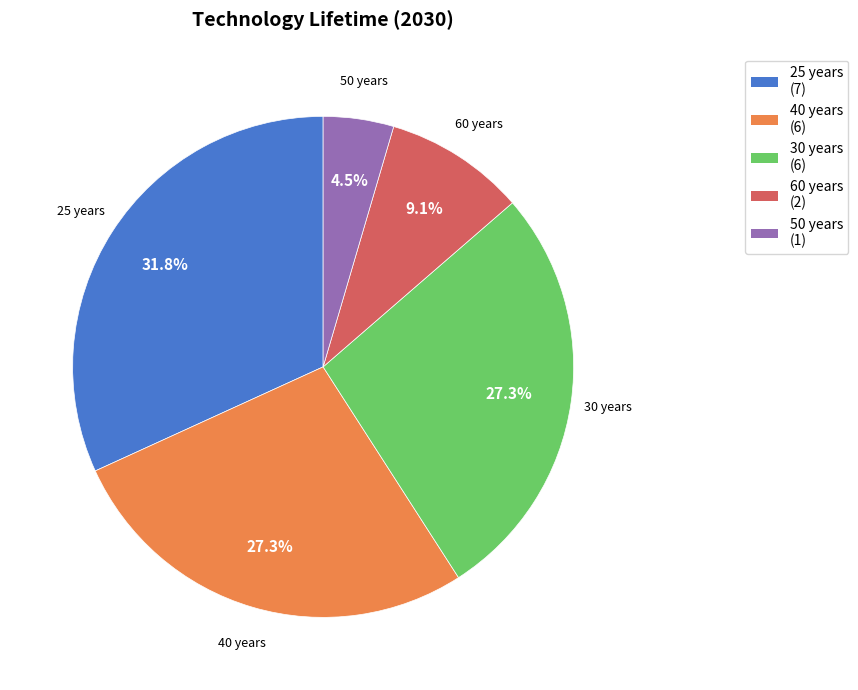

Does any single category account for the majority?

No